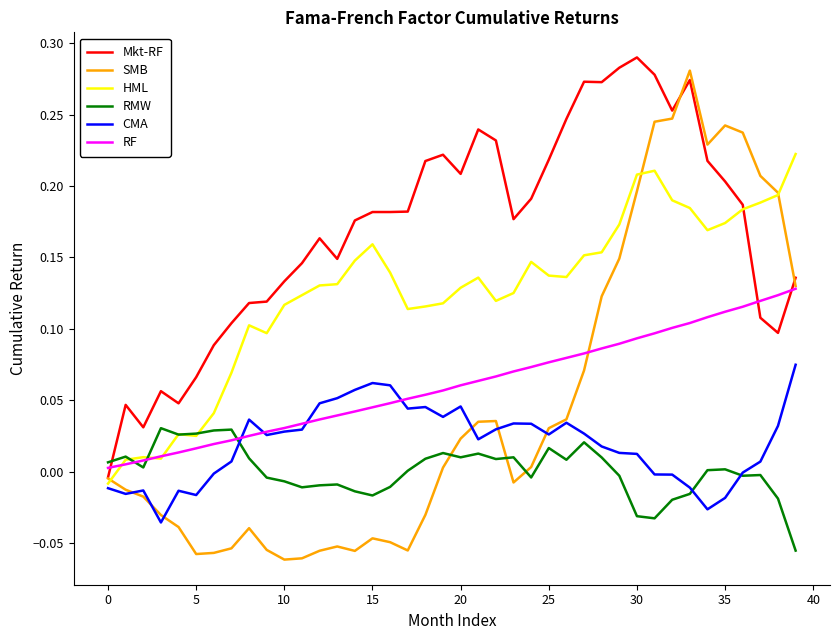

How many lines are shown in the chart?

6